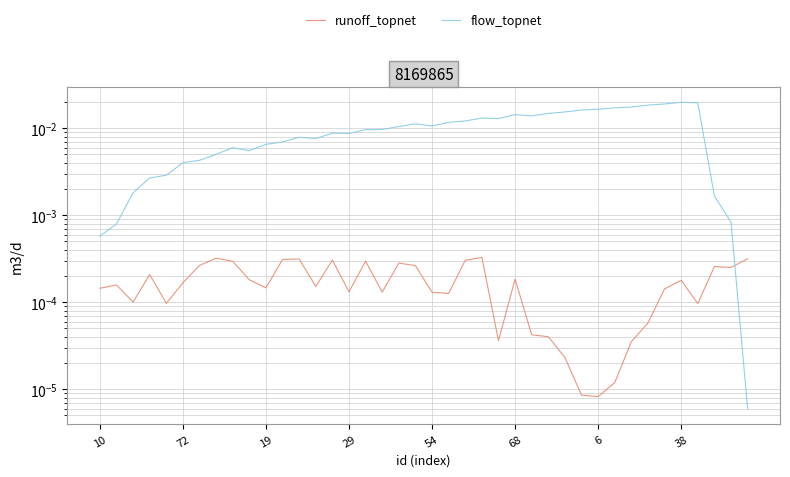

Between 38 and 11, which is larger?

11